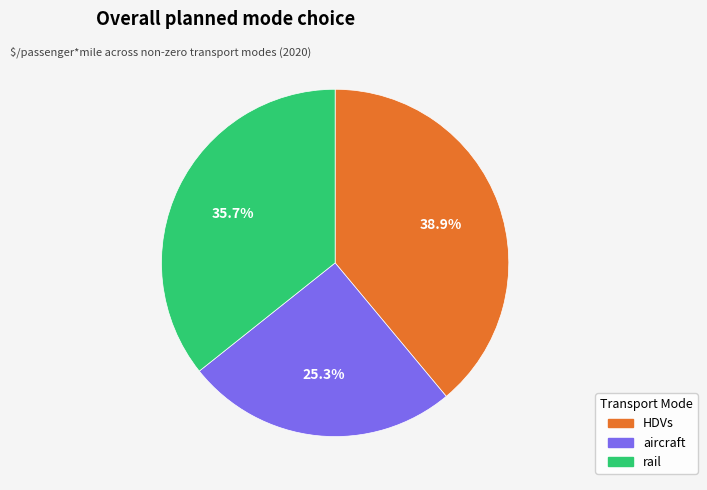

What is the total percentage of HDVs and aircraft?

64.3%